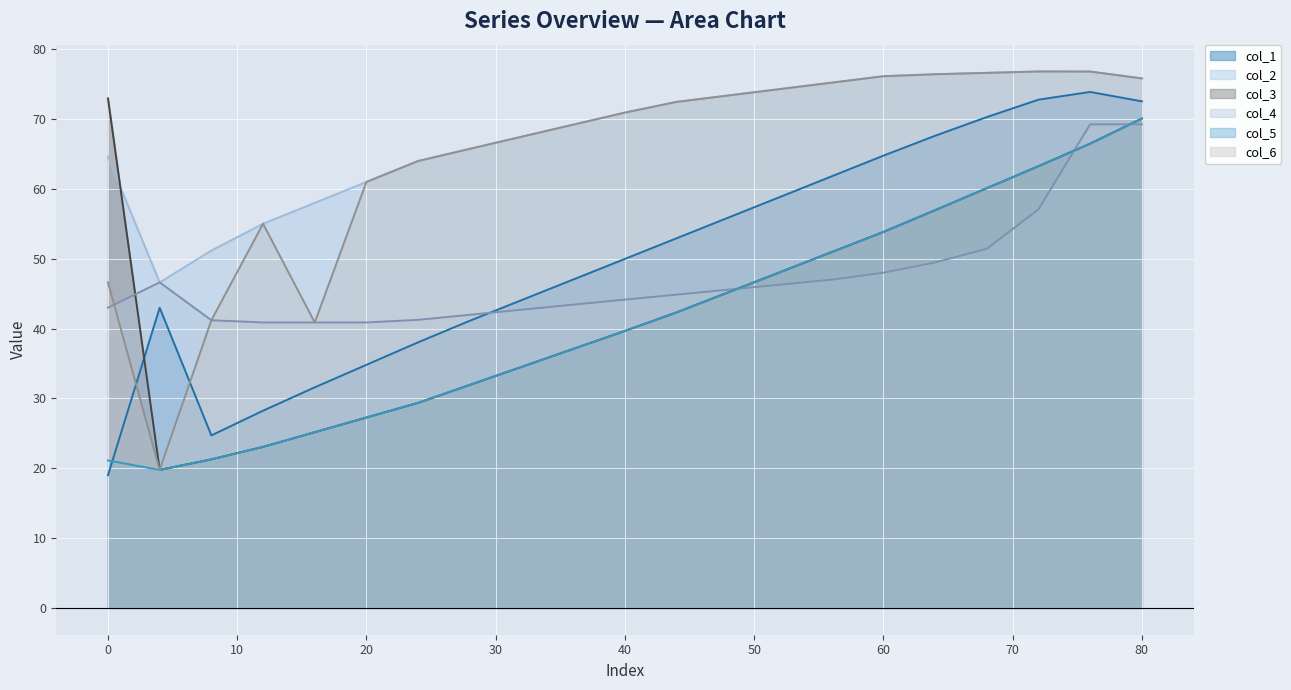

What is the value of the col_1 point at the 3rd from the left?

24.7